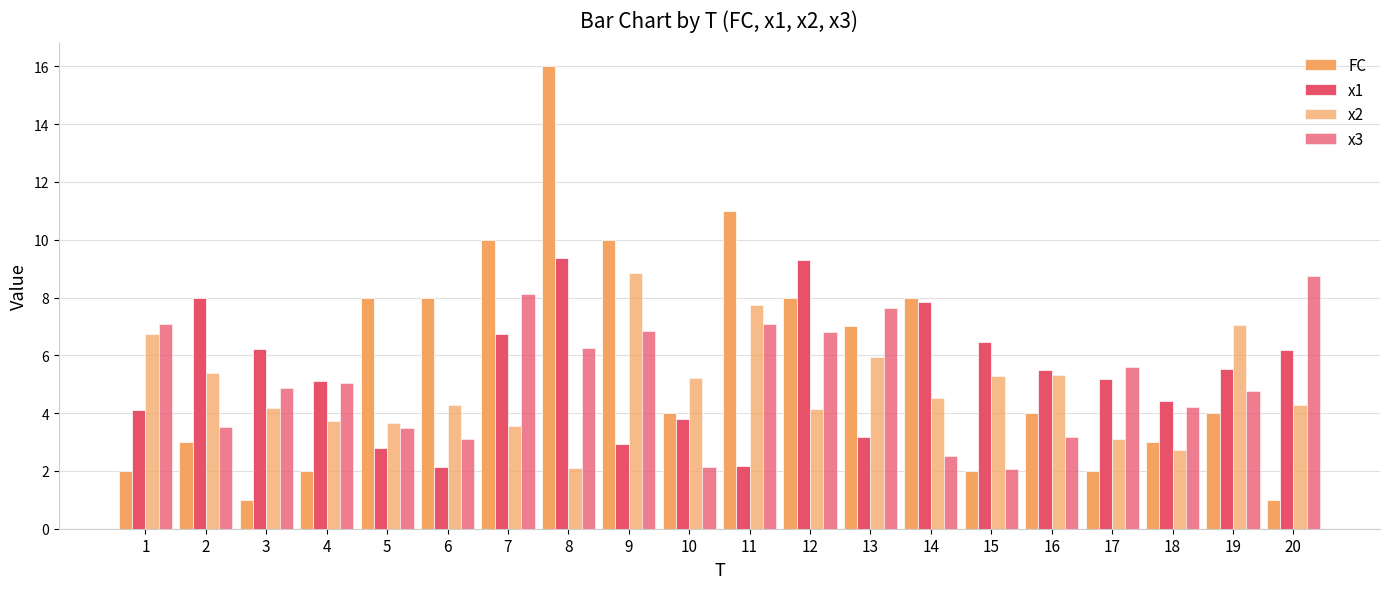

True or false: x2 has a value of 7.0 at 19.

True